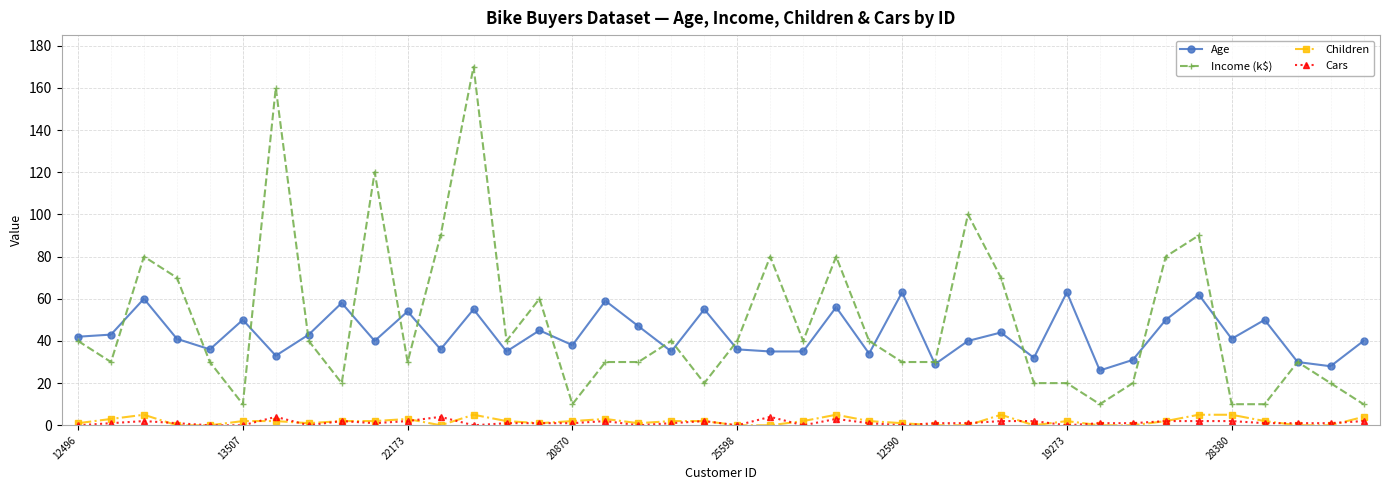

Which series has the largest range (max minus min)?

Income (k$)